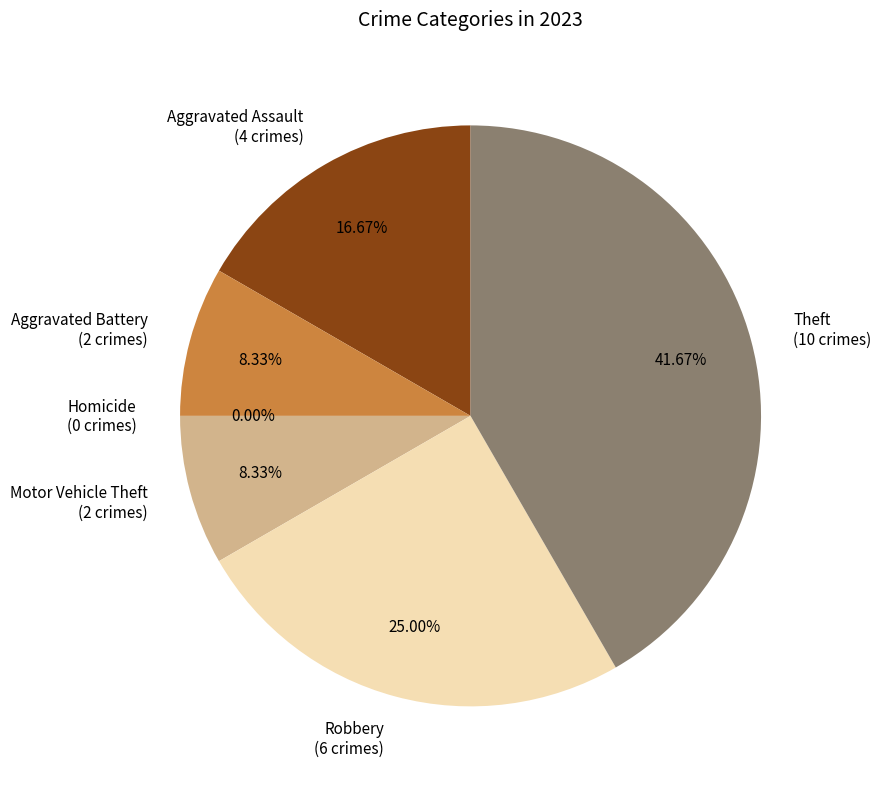

The Theft slice represents 42% of the pie. True or false?

True